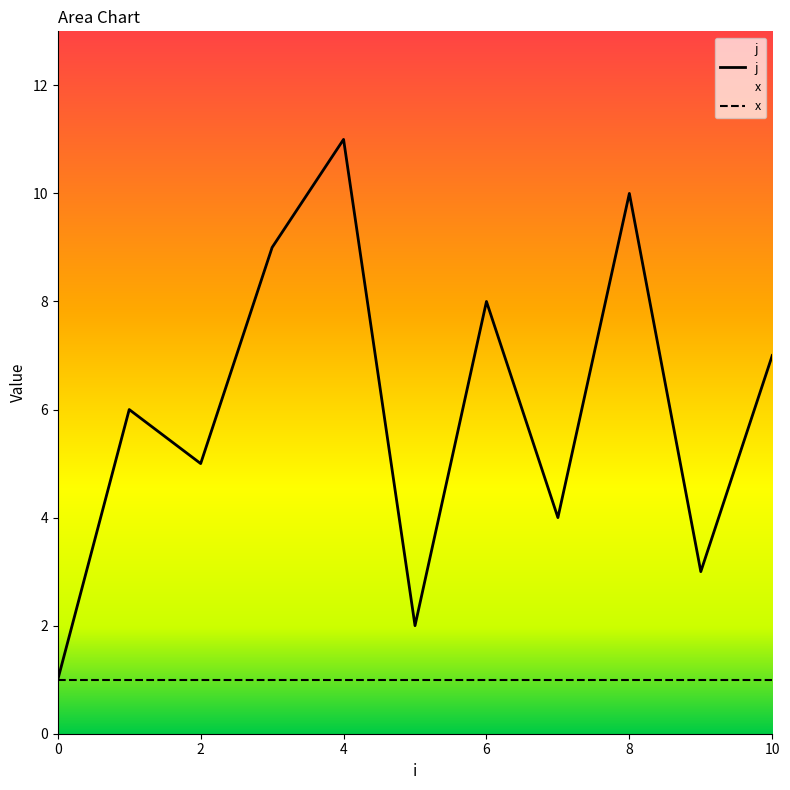

Does the chart have visible grid lines?

No